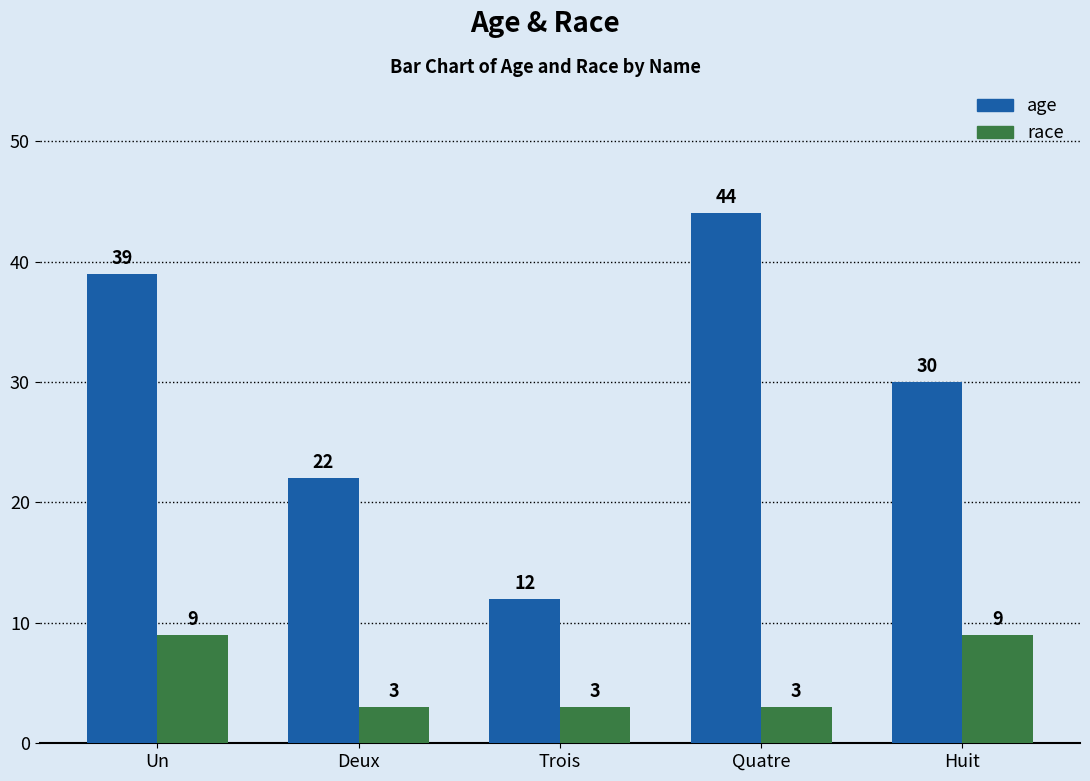

What is the label of the 4th bar from the right?

Deux